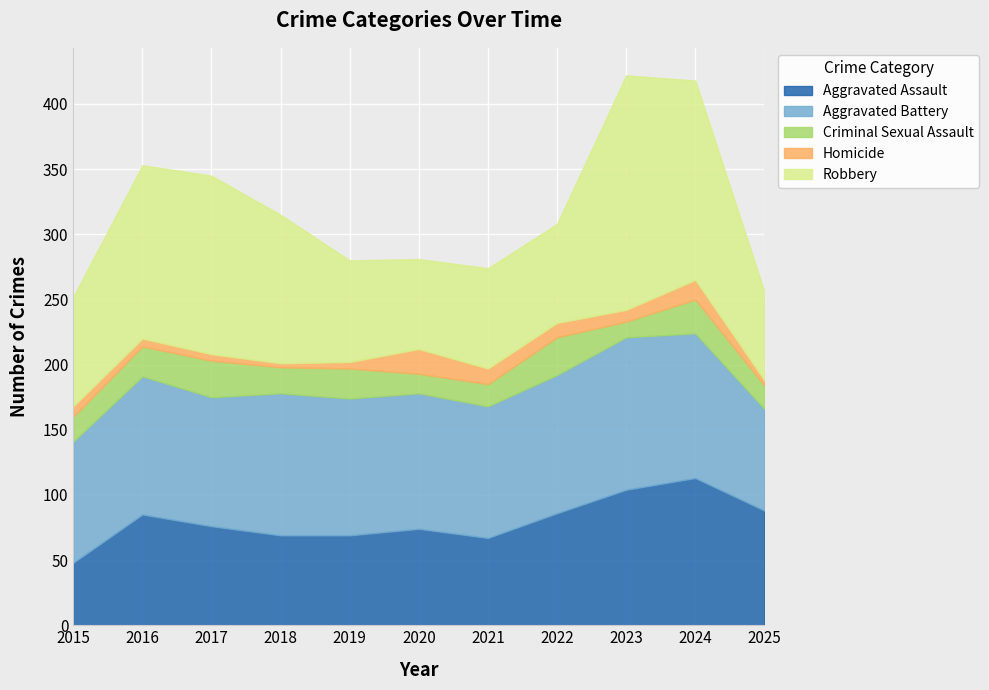

What is the maximum value for Aggravated Battery?

117